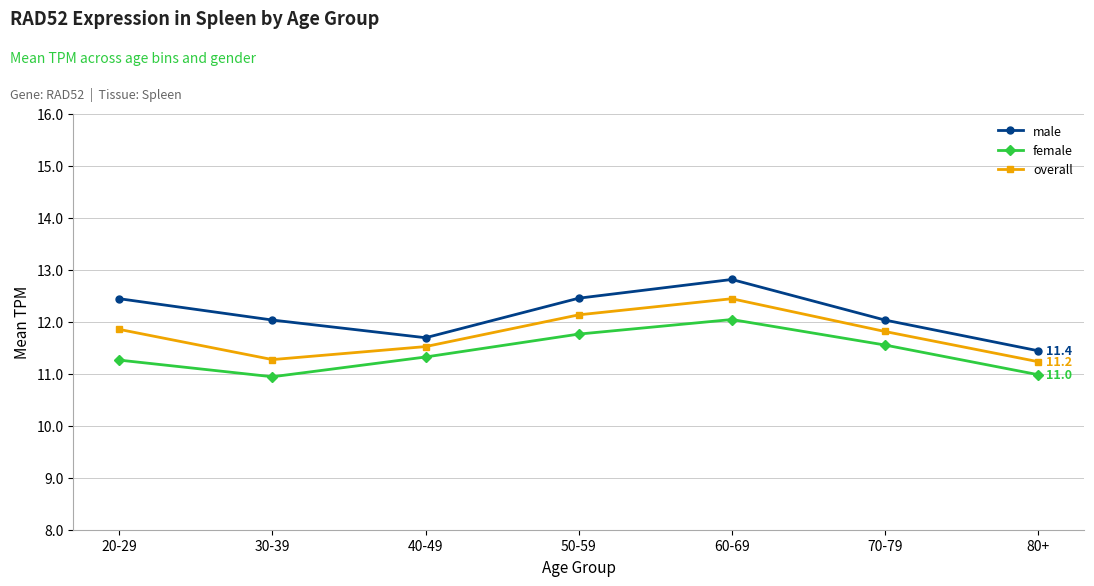

How many interior local peaks does the female series have?

1